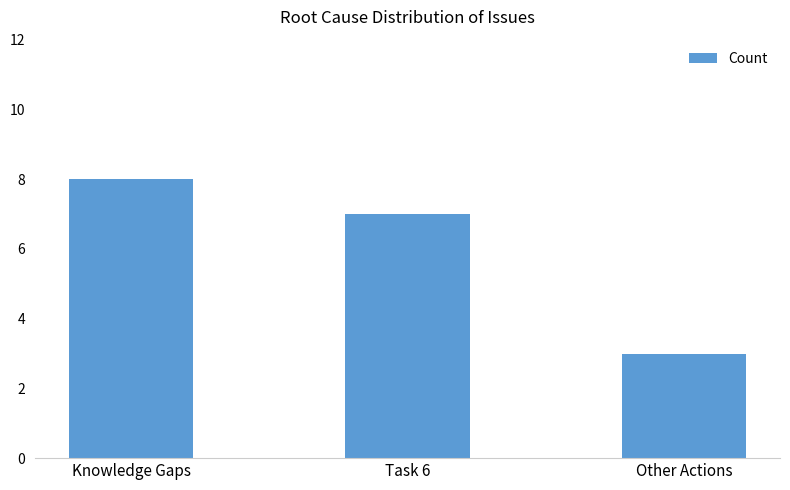

What is the difference between the values at Other Actions and Knowledge Gaps?

5